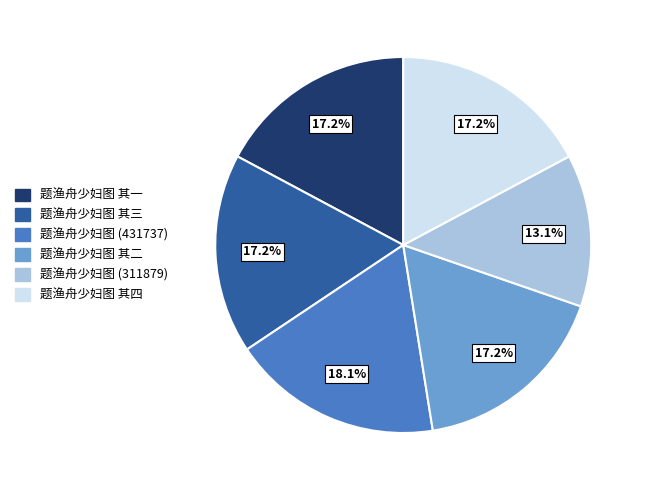

What portion of the pie excludes 题渔舟少妇图 其四?

82.8%